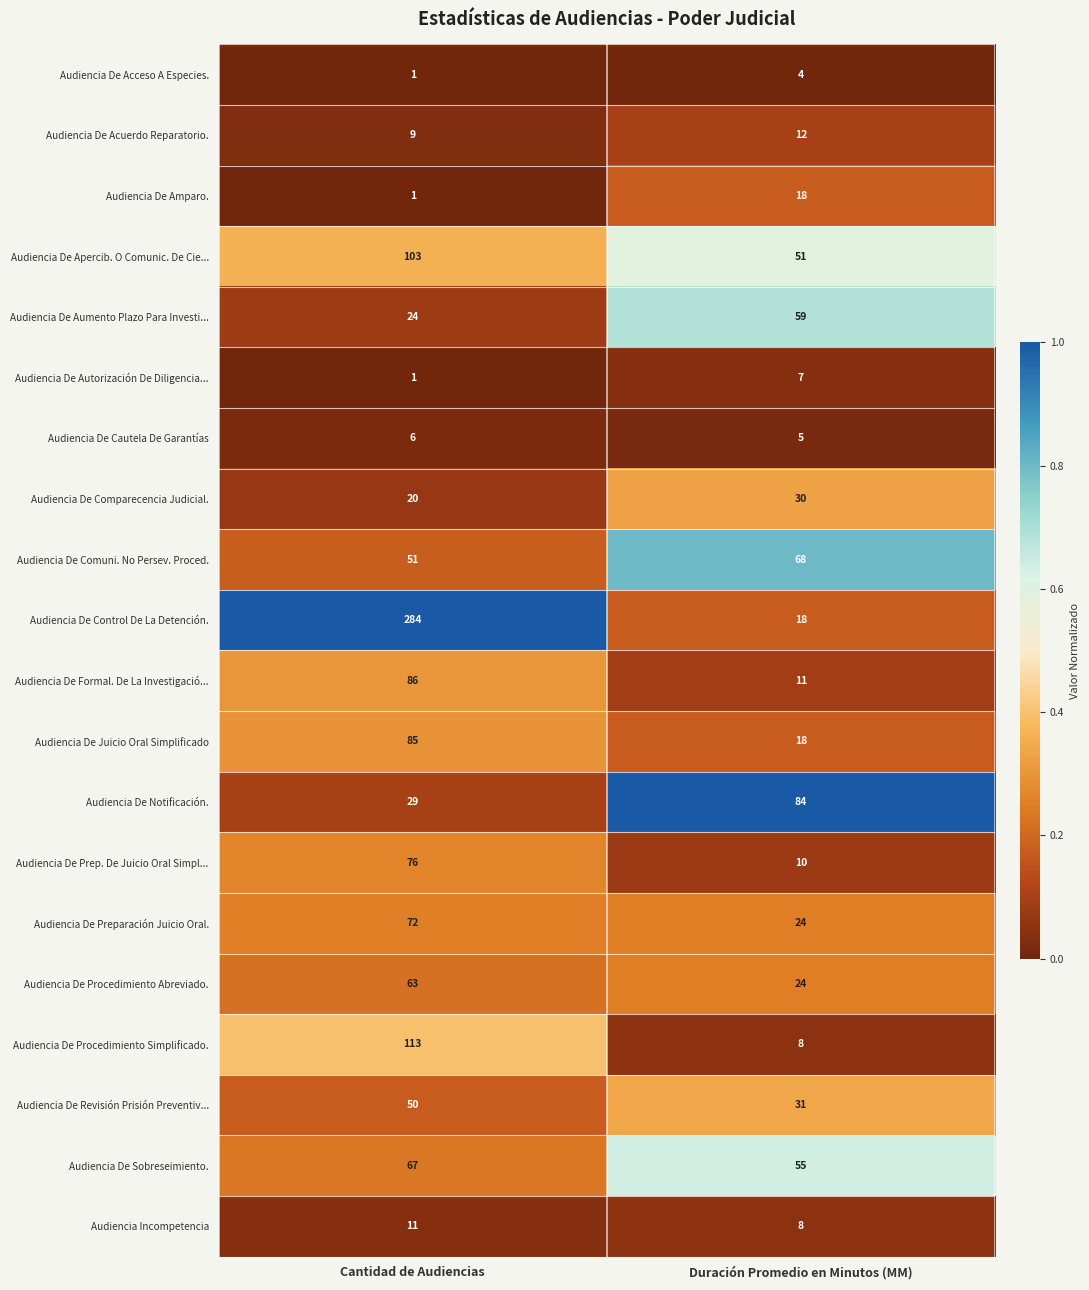

Which series has the widest spread of values?

Audiencia De Control De La Detención.